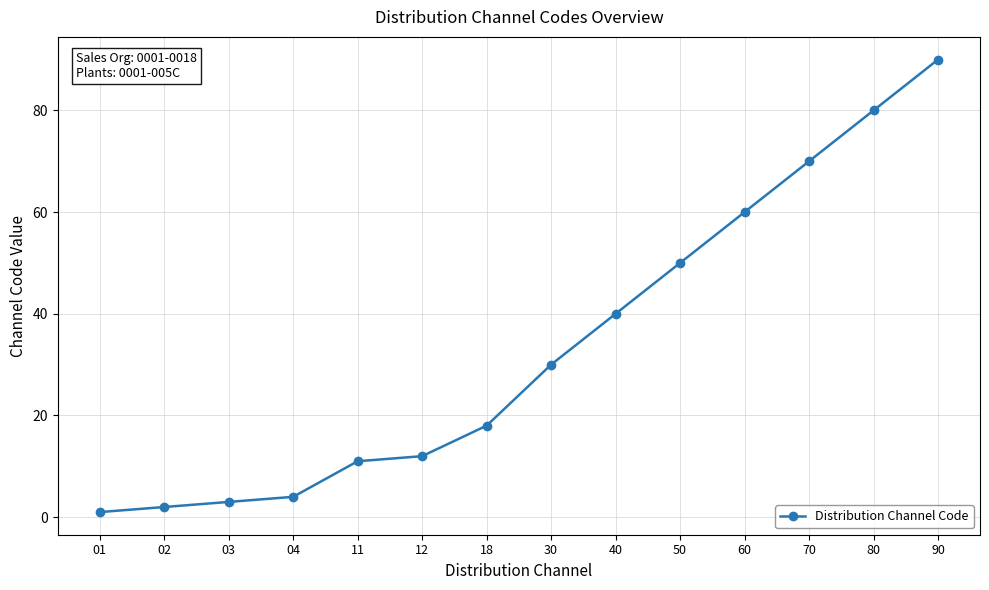

What is the maximum value shown in the chart?

90